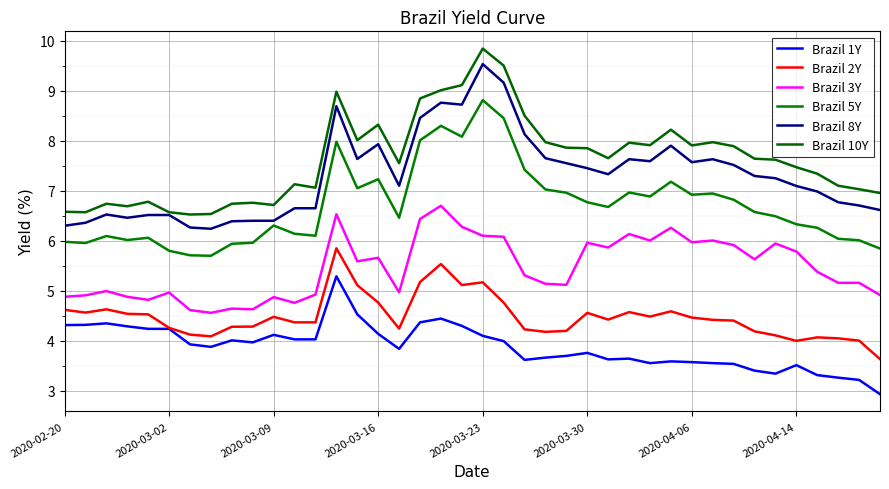

Does the chart display data point markers on the line(s)?

No